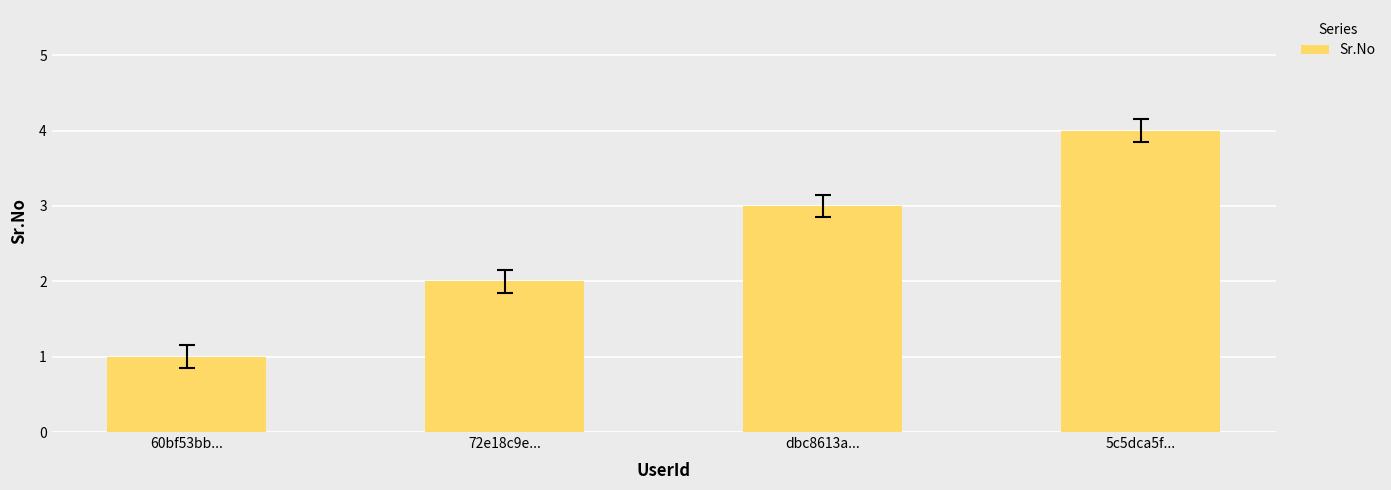

Rank the categories by value from highest to lowest.

5c5dca5f..., dbc8613a..., 72e18c9e..., 60bf53bb...